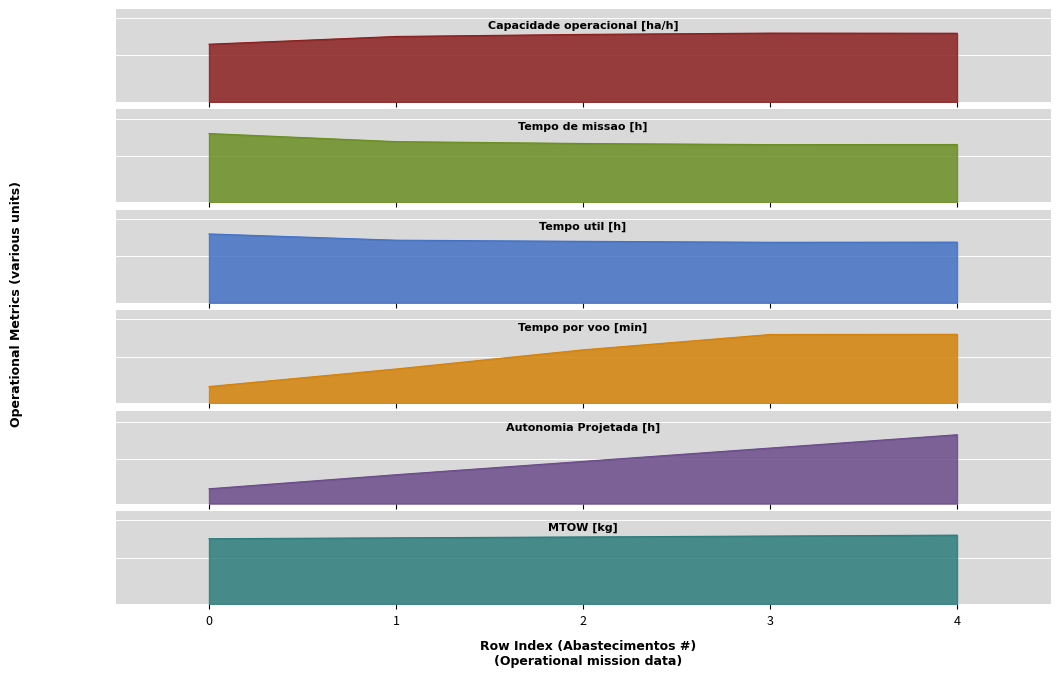

What is the difference between the maximum and minimum values in the Capacidade operacional [ha/h] series?

1.4